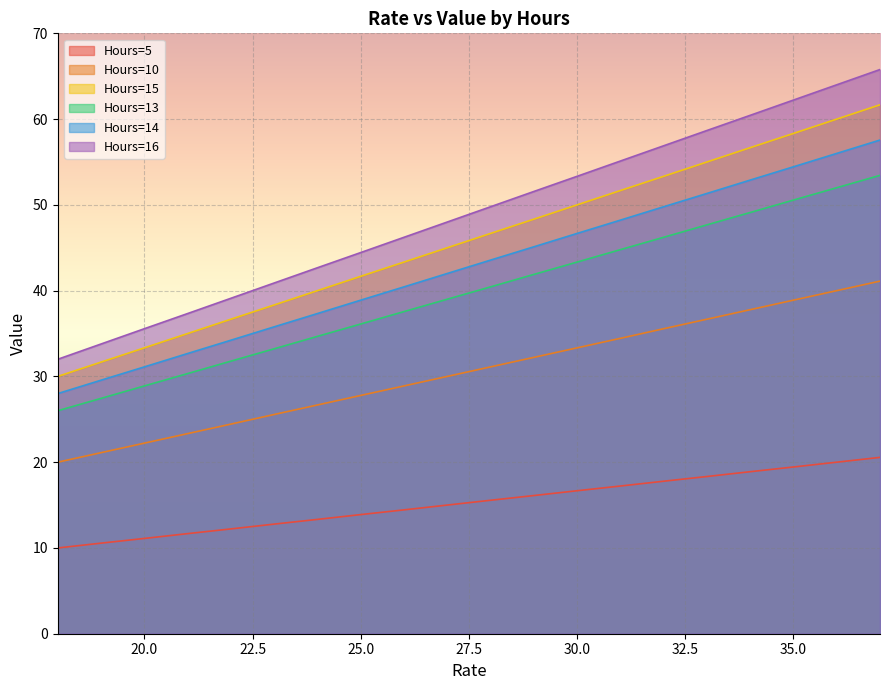

At how many categories does at least one series exceed 16?

20